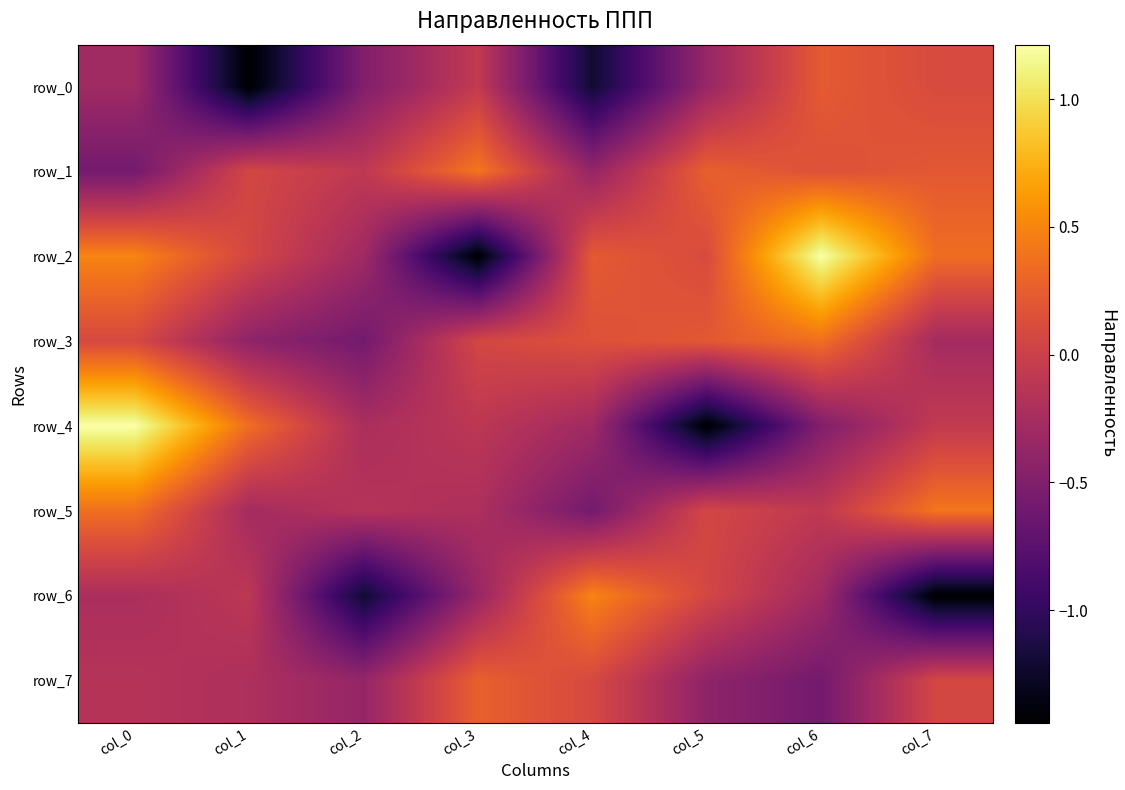

What is the highest value of the row_1 series?

0.4